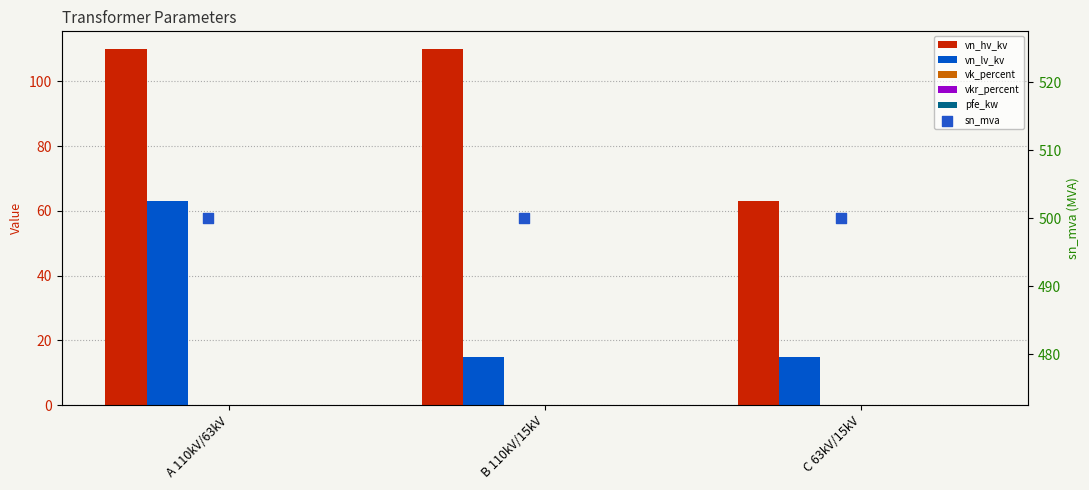

Is the value of sn_mva at C 63kV/15kV greater than the value of vn_lv_kv at A 110kV/63kV?

Yes